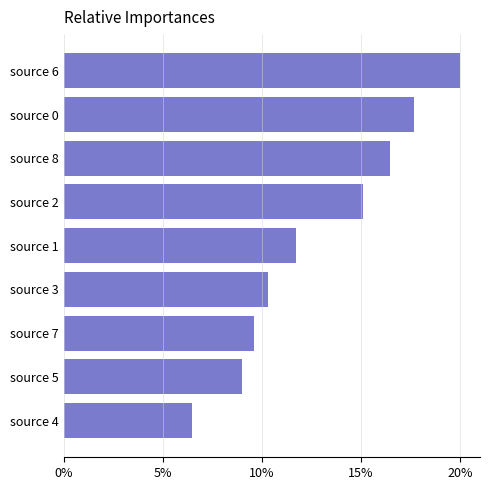

Does the chart contain any negative values?

No